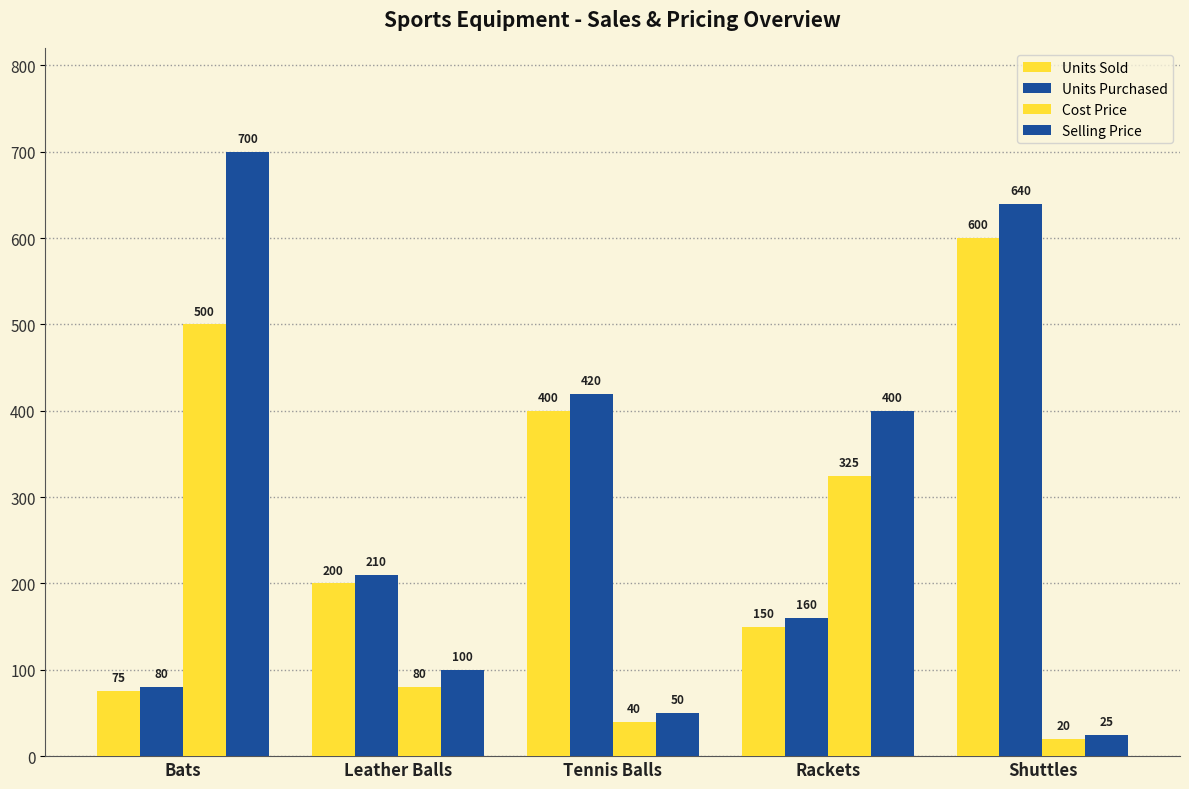

How many bars are there in each group?

4